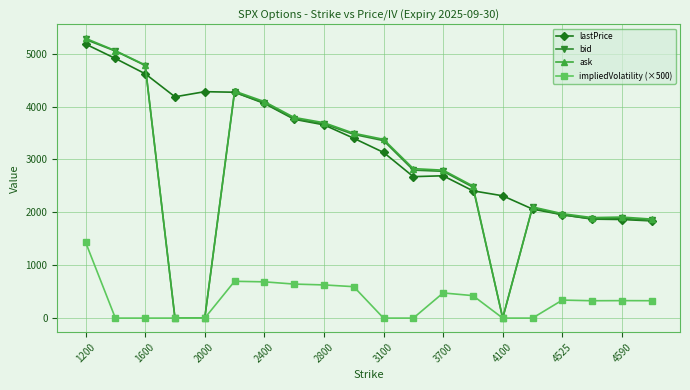

How many lines are shown in the chart?

4